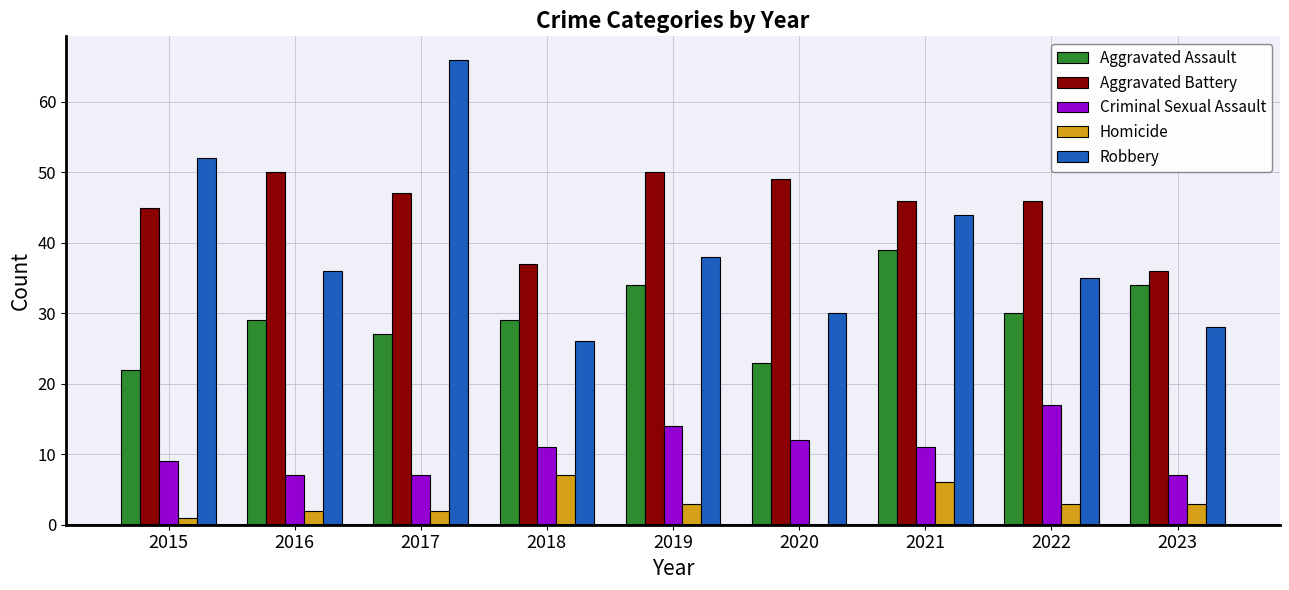

Which series has the largest total across all categories?

Aggravated Battery